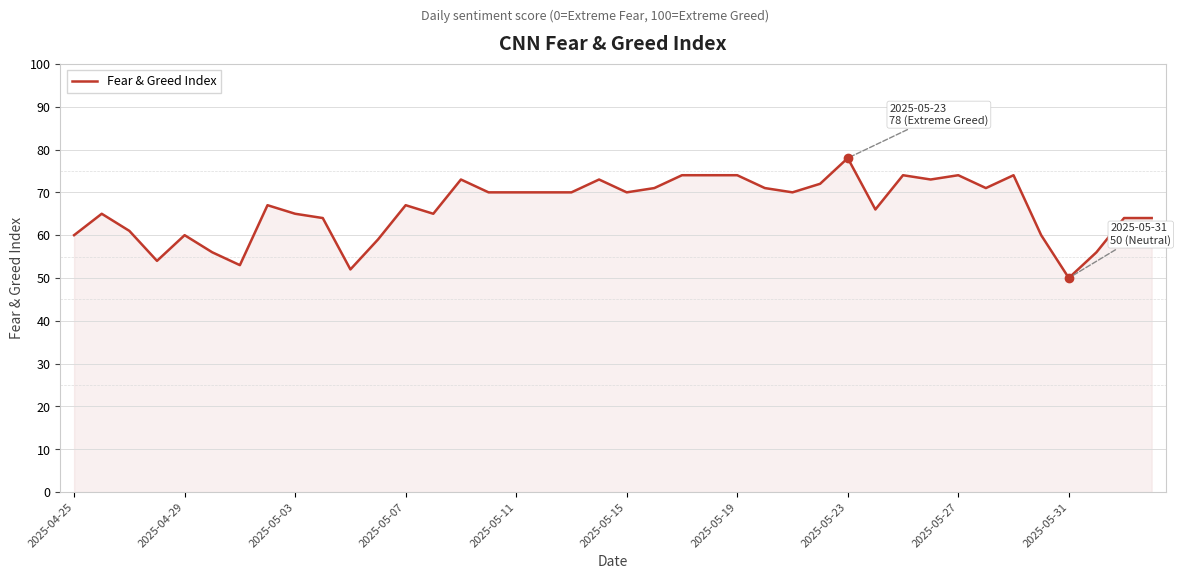

What is the smallest value displayed?

50